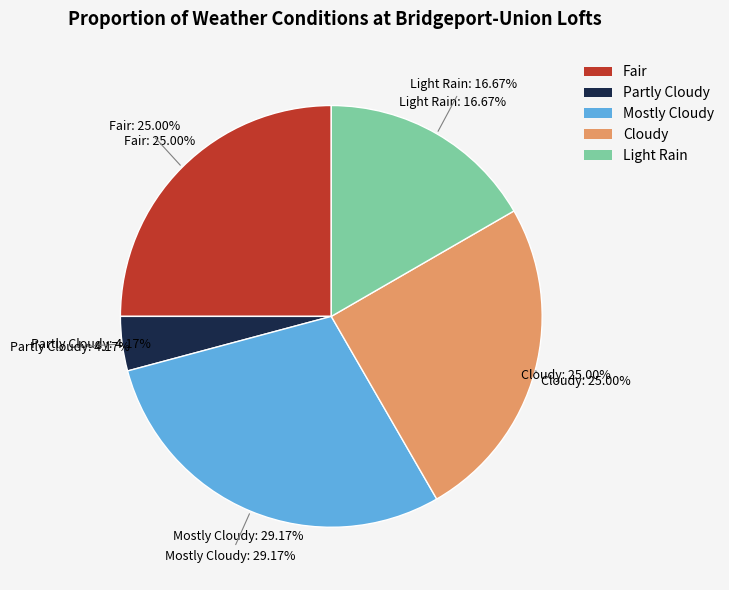

What is the smallest slice in the pie chart?

Partly Cloudy